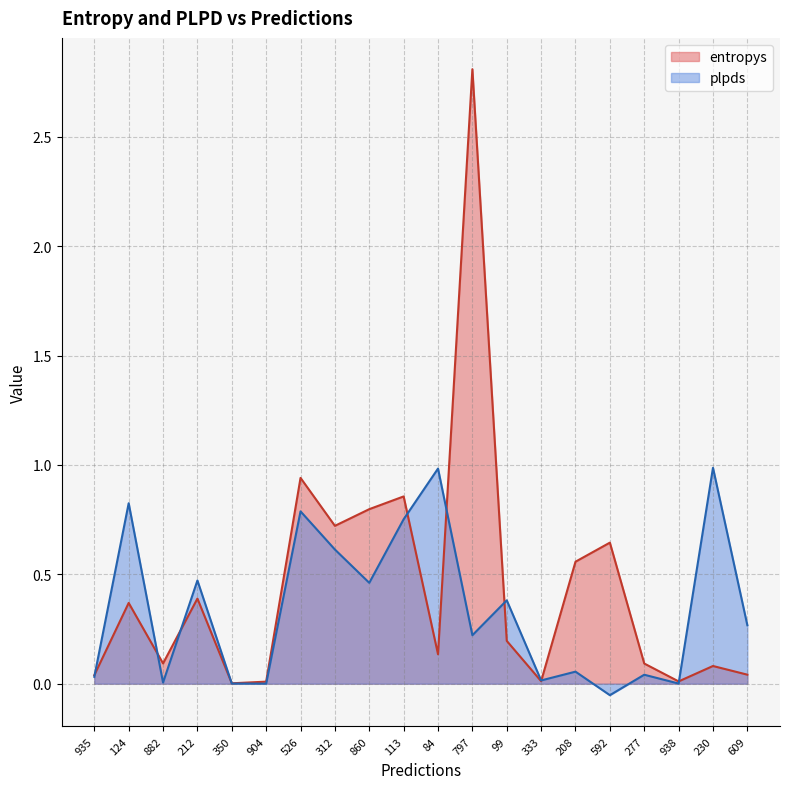

Which series has the largest range (max minus min)?

entropys